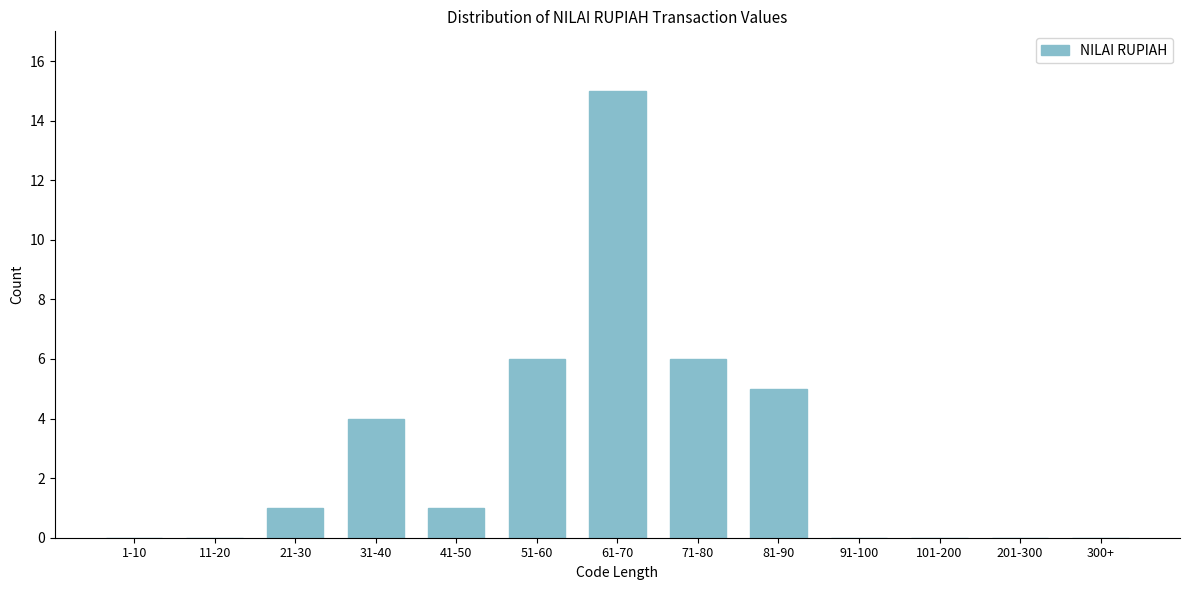

Reading left to right, extract all data points from this chart.

1-10=0	11-20=0	21-30=1	31-40=4	41-50=1	51-60=6	61-70=15	71-80=6	81-90=5	91-100=0	101-200=0	201-300=0	300+=0